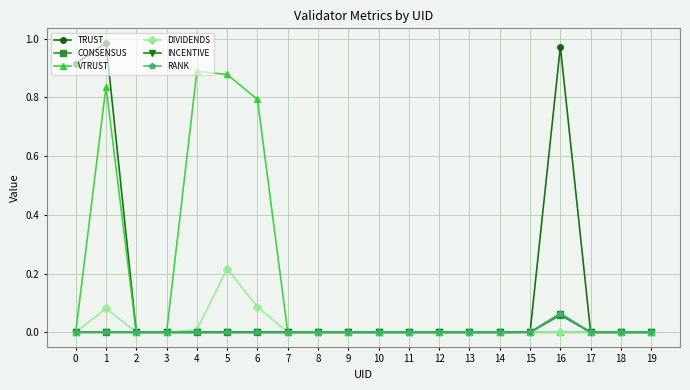

At which category is the sum across all series the highest?

1